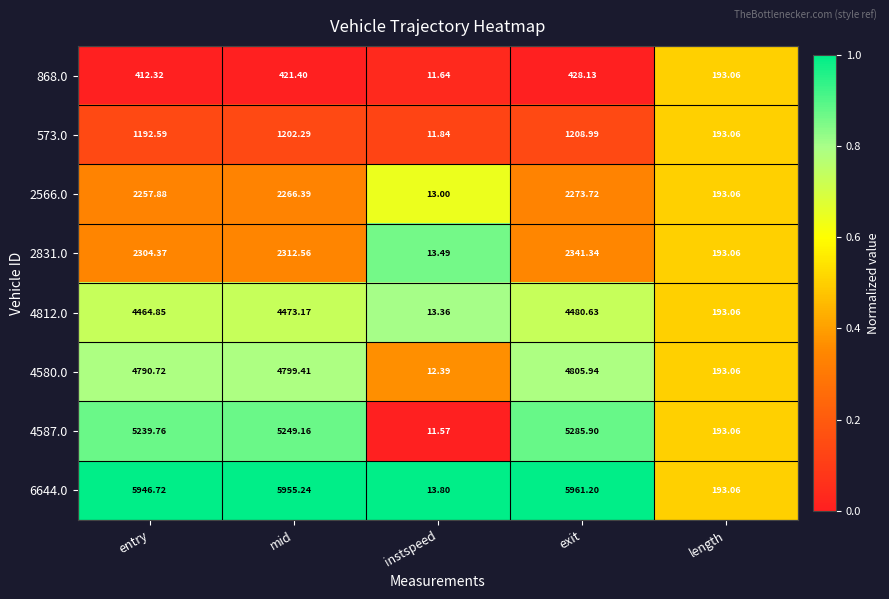

Rank the categories by 2566.0 value from lowest to highest.

instspeed, length, entry, mid, exit